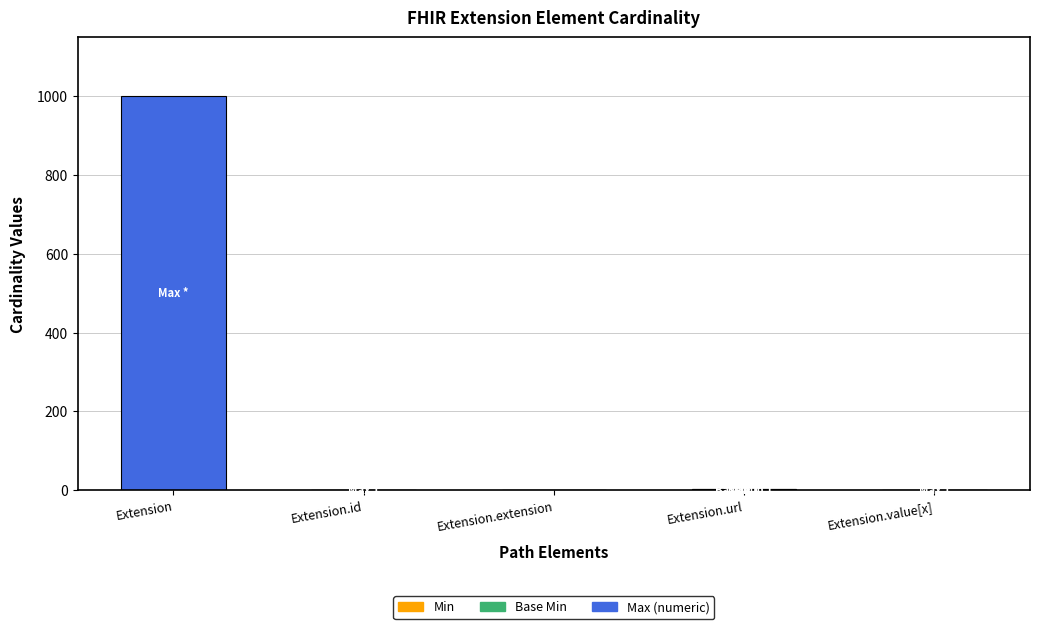

What is the total value across all series at Extension?

999